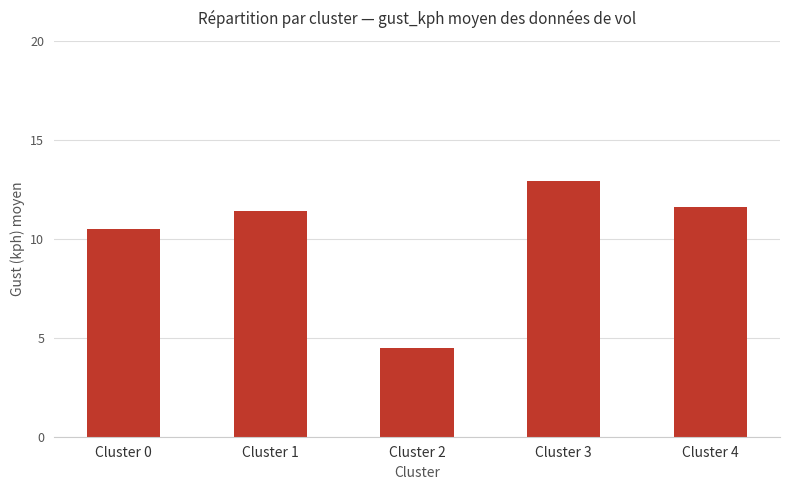

Which label corresponds to the smallest value in the chart?

Cluster 2